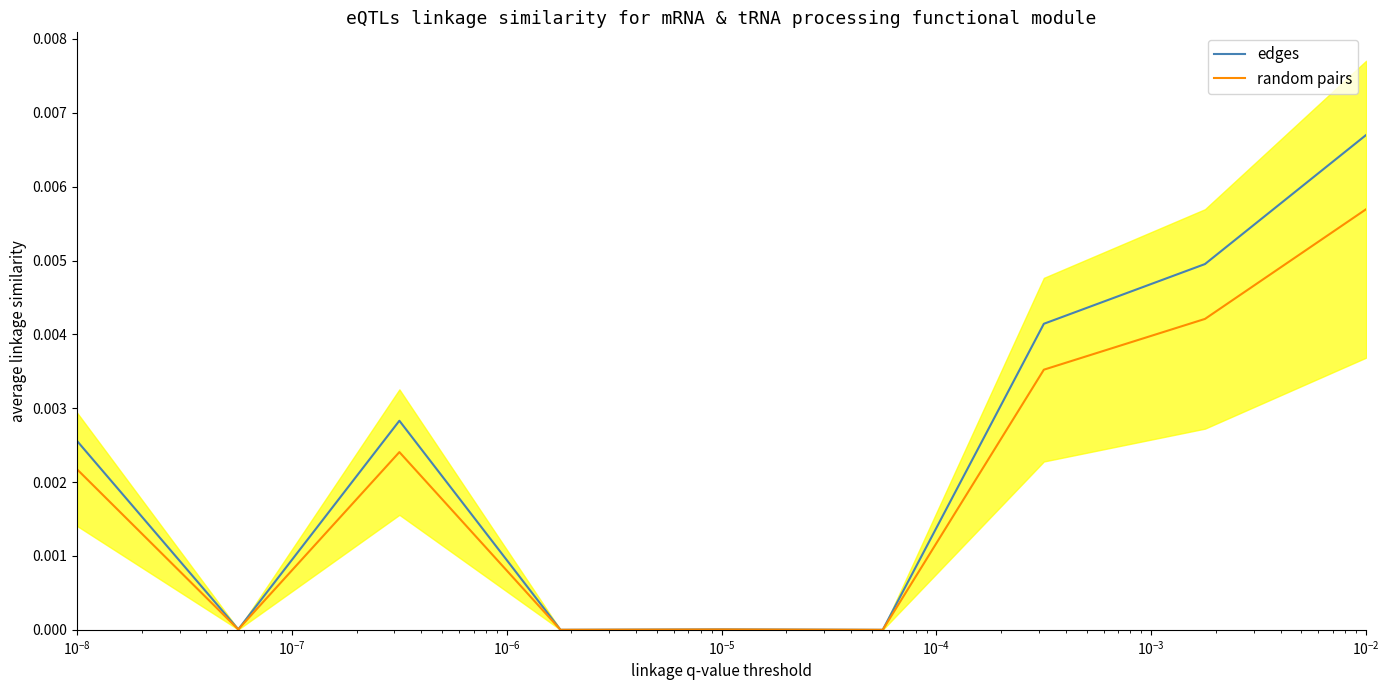

True or false: random pairs and edges intersect in this chart.

False